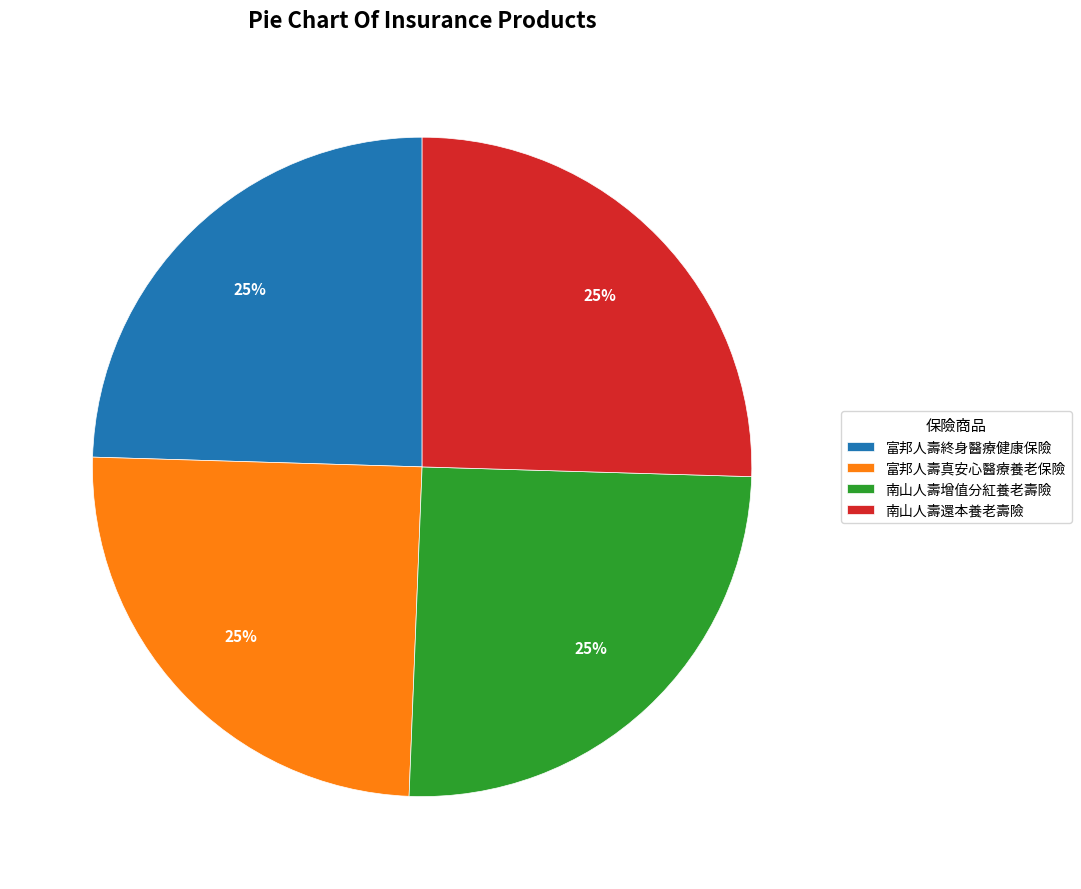

Approximately how many times larger is the value at 富邦人壽終身醫療健康保險 compared to 富邦人壽真安心醫療養老保險?

1.0